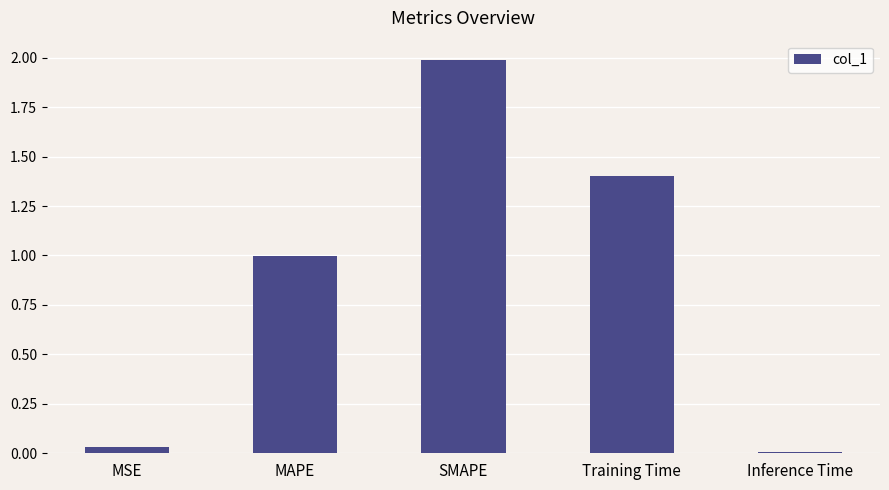

Which has a higher value, SMAPE or Training Time?

SMAPE